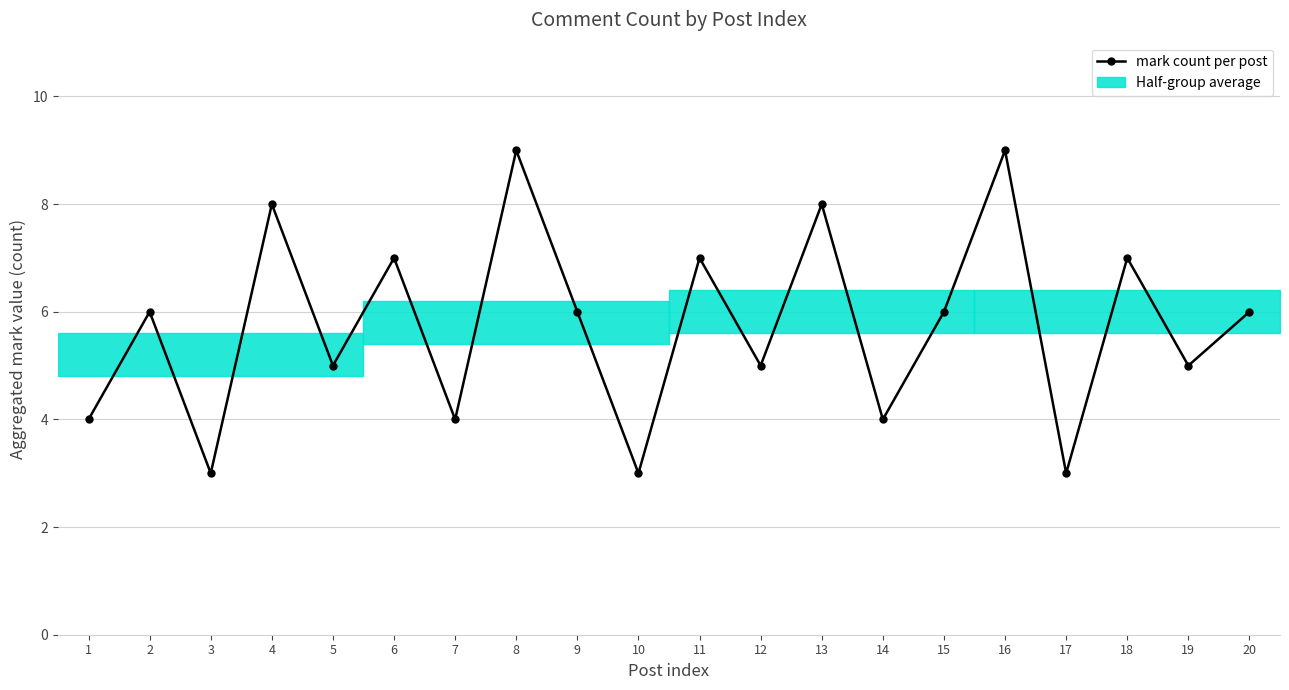

What is the difference between the values at 5 and 4?

3